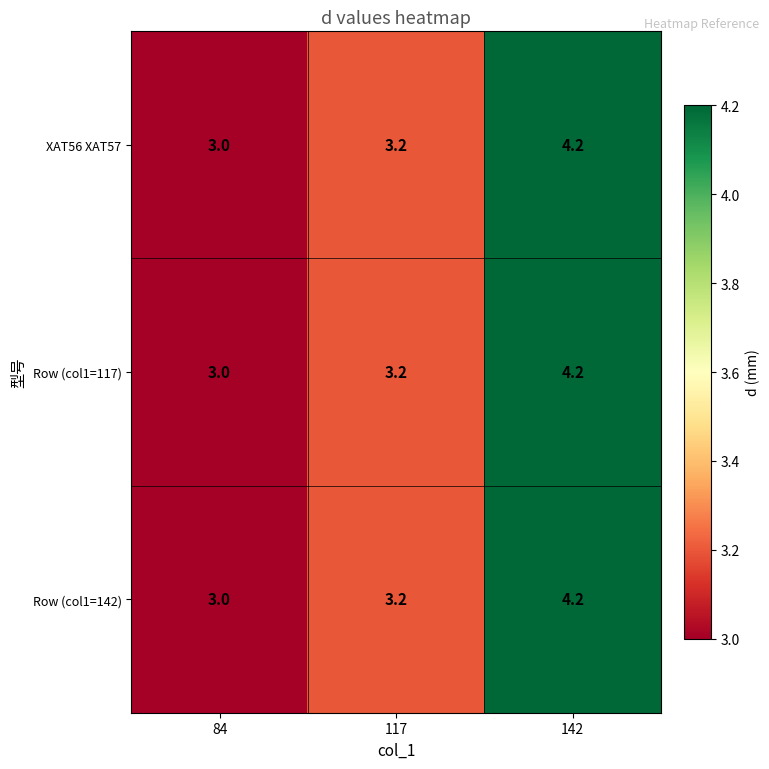

What value does the Row (col1=117) series have at 117?

3.2